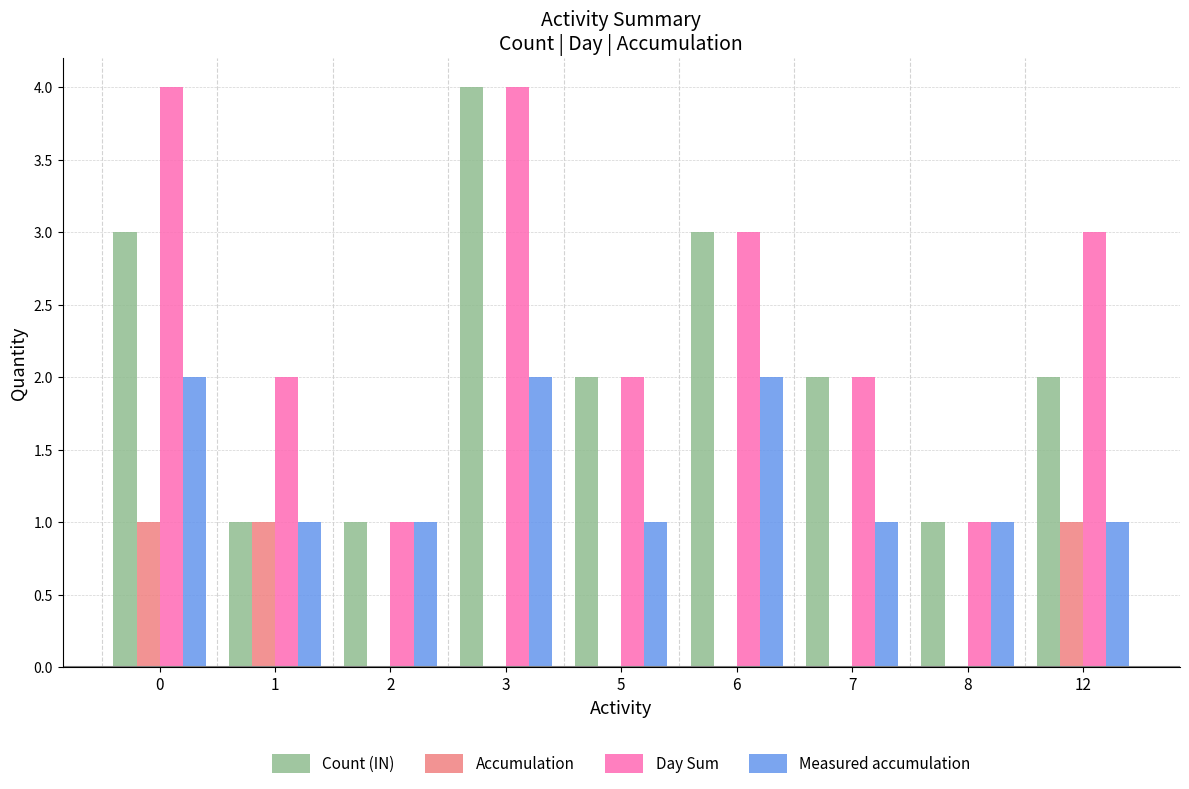

Reading right to left, extract all data points from this chart.

Count (IN): 2	1	2	3	2	4	1	1	3
Accumulation: 1	0	0	0	0	0	0	1	1
Day Sum: 3	1	2	3	2	4	1	2	4
Measured accumulation: 1	1	1	2	1	2	1	1	2